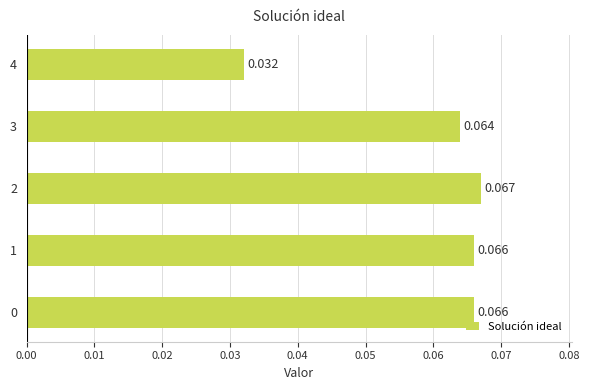

How many values are between 0 and 1?

5